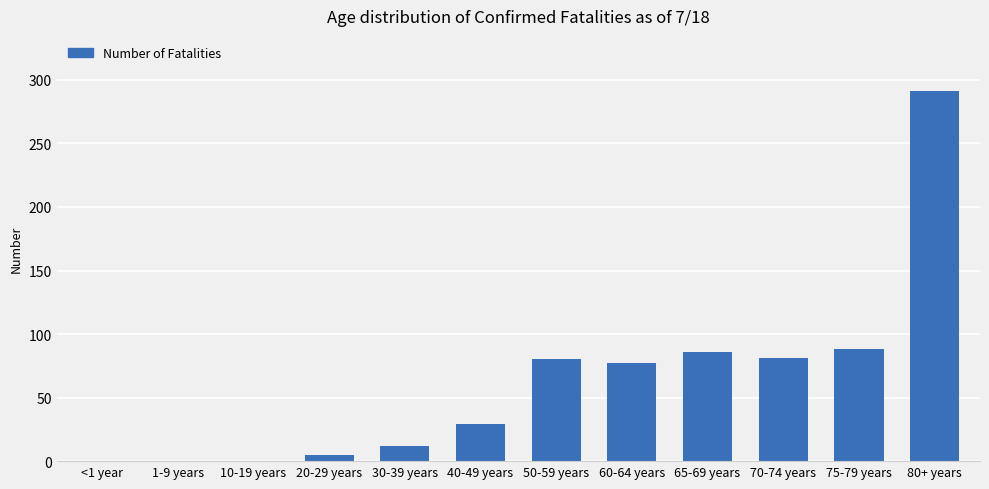

What is the greatest value displayed?

291